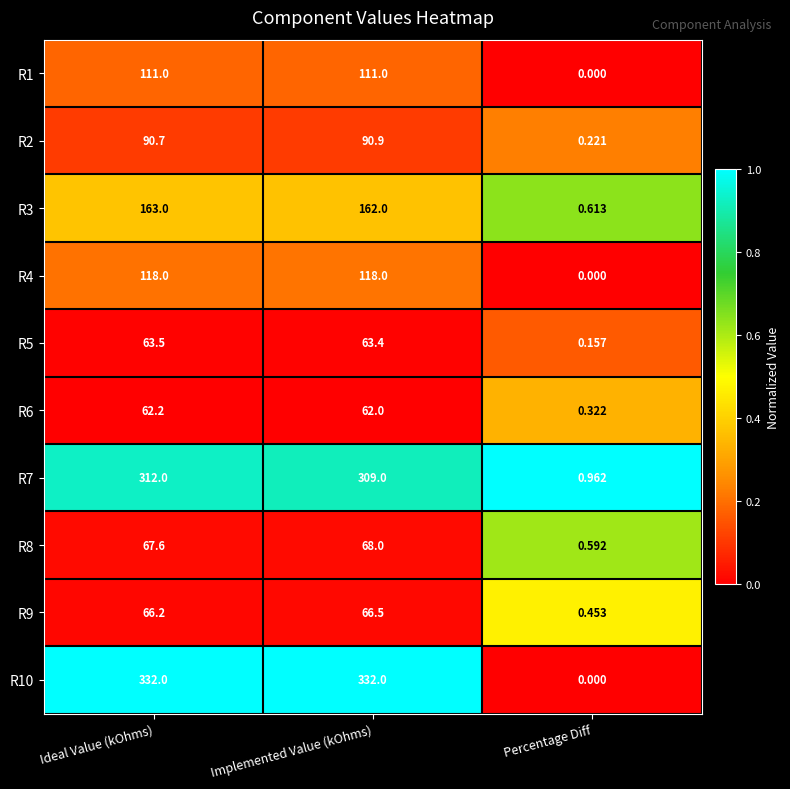

Which category has the lowest value across all series?

Percentage Diff